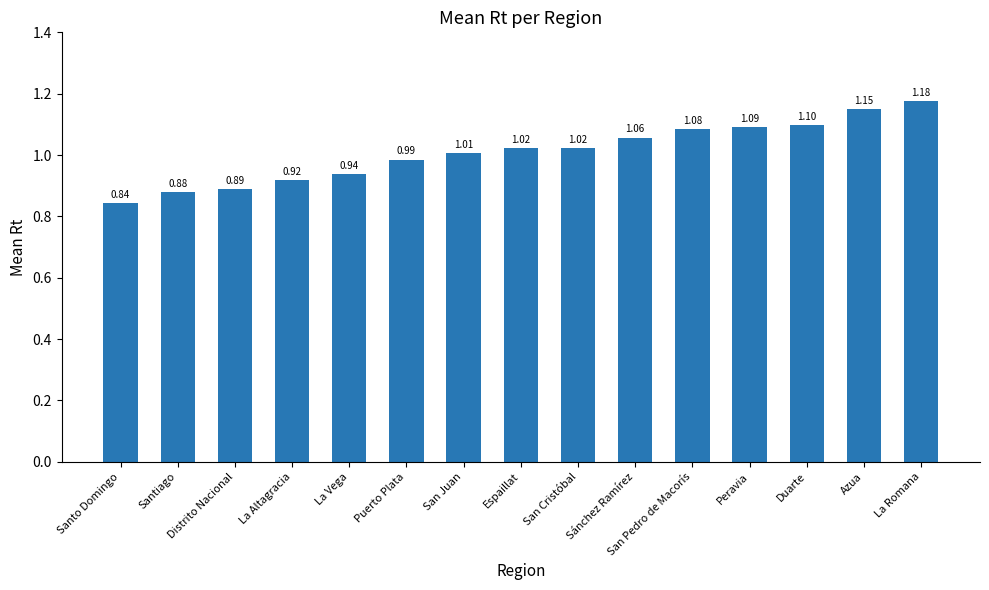

How many data points are less than 1?

6